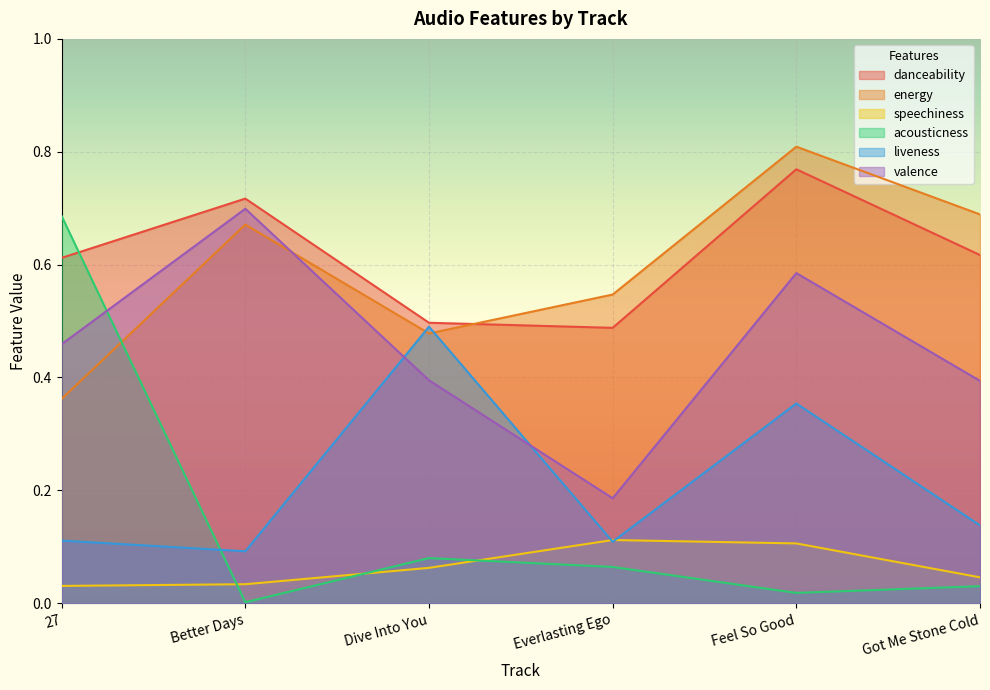

Which series has the largest range (max minus min)?

acousticness